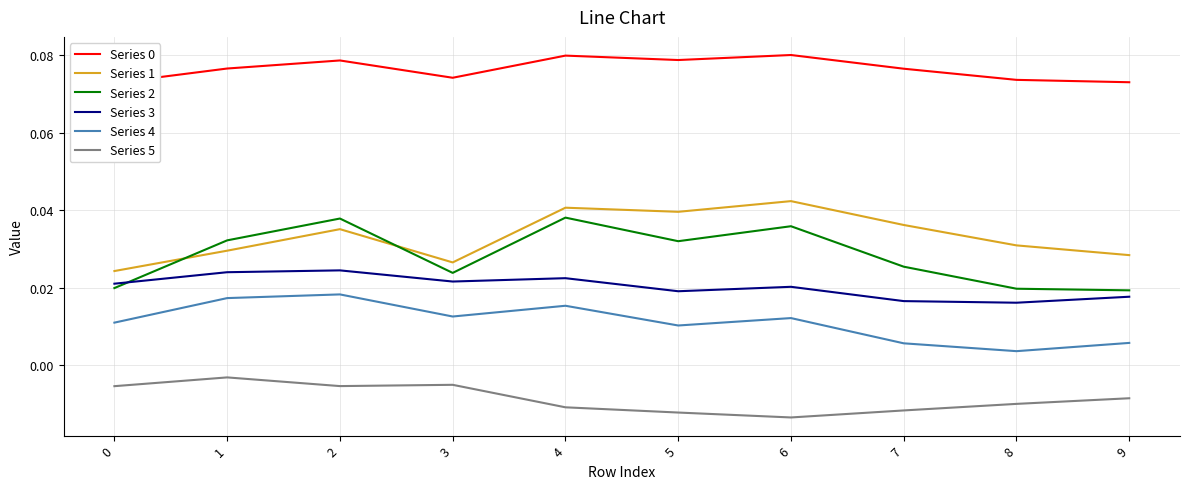

Which category has the lowest value in the Series 4 series?

8